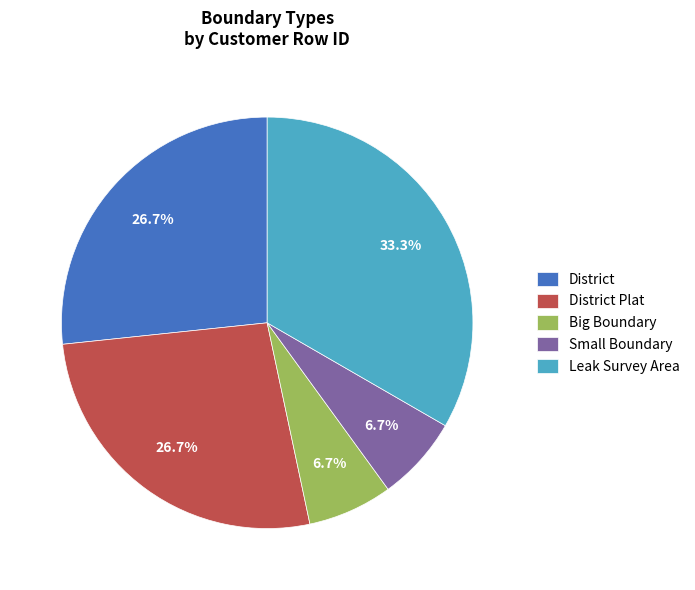

How many segments does this pie chart have?

5